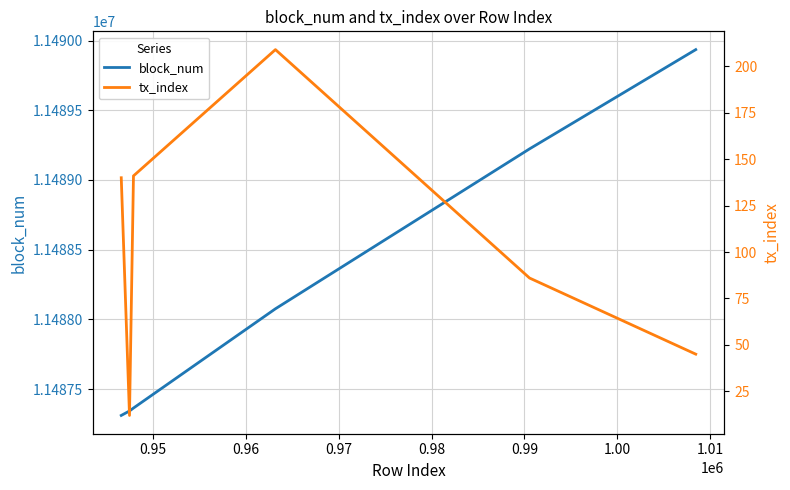

True or false: block_num and tx_index intersect in this chart.

False